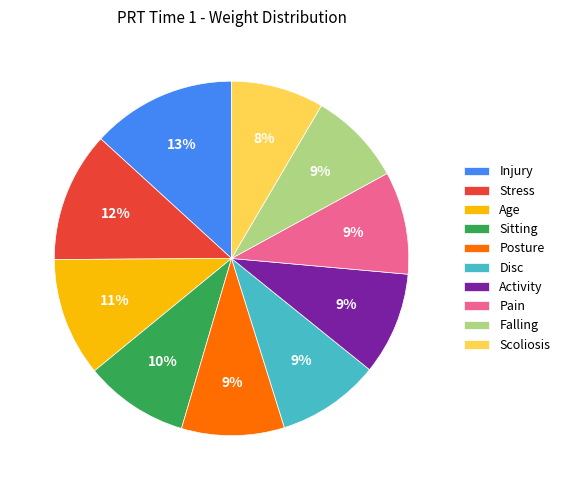

Combined, do Activity and Age account for over 50%?

No